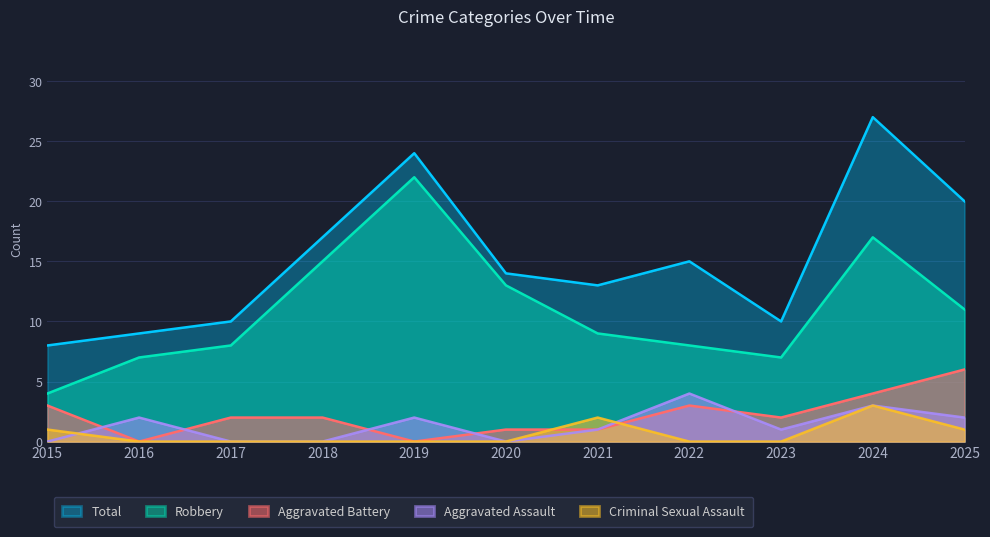

What is the difference between the maximum and minimum values in the Aggravated Assault series?

4